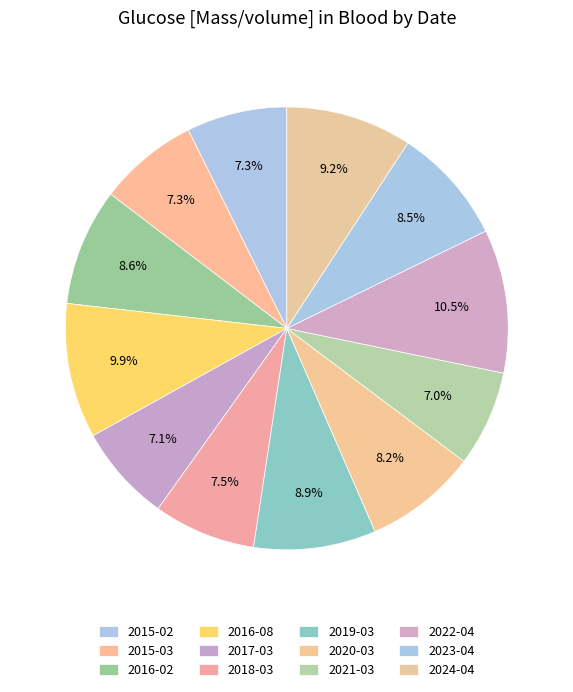

Combined, what portion of the pie is 2015-03 and 2018-03?

14.8%